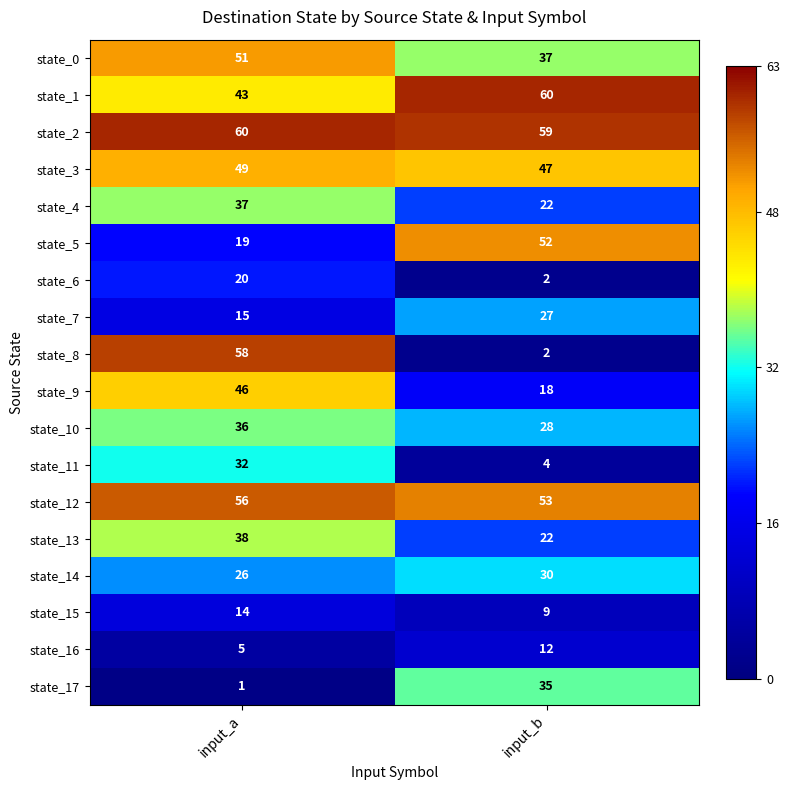

Rank the categories by state_7 value from highest to lowest.

input_b, input_a